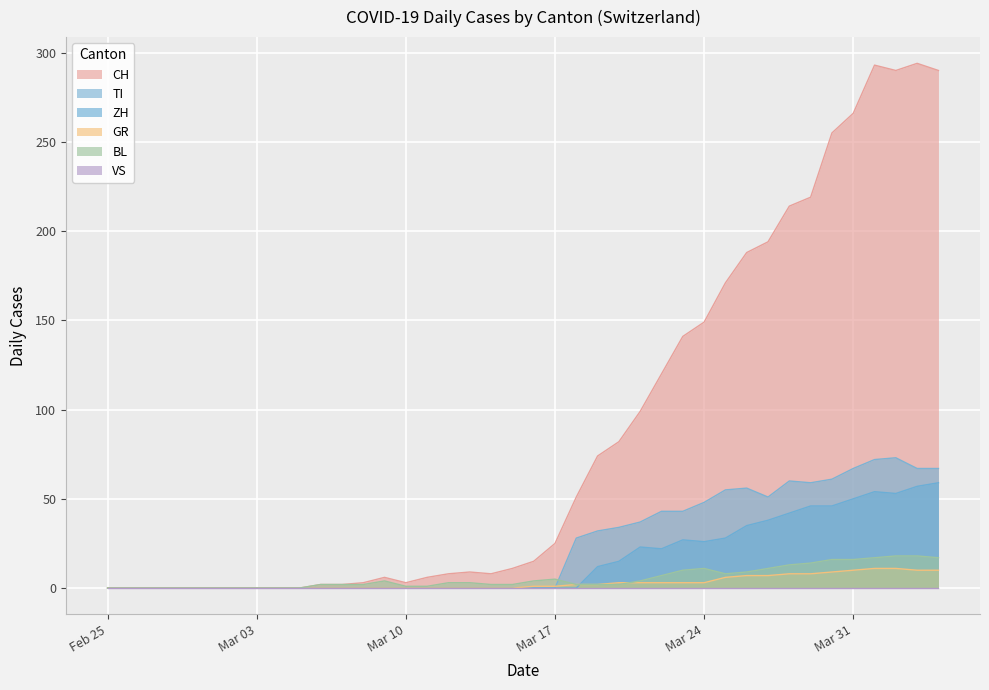

Which series has the widest spread of values?

CH